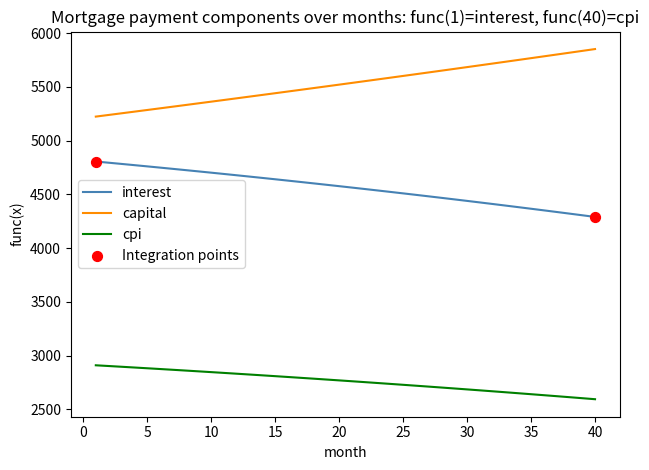

Rank the series by their maximum value, from lowest to highest.

cpi, interest, capital